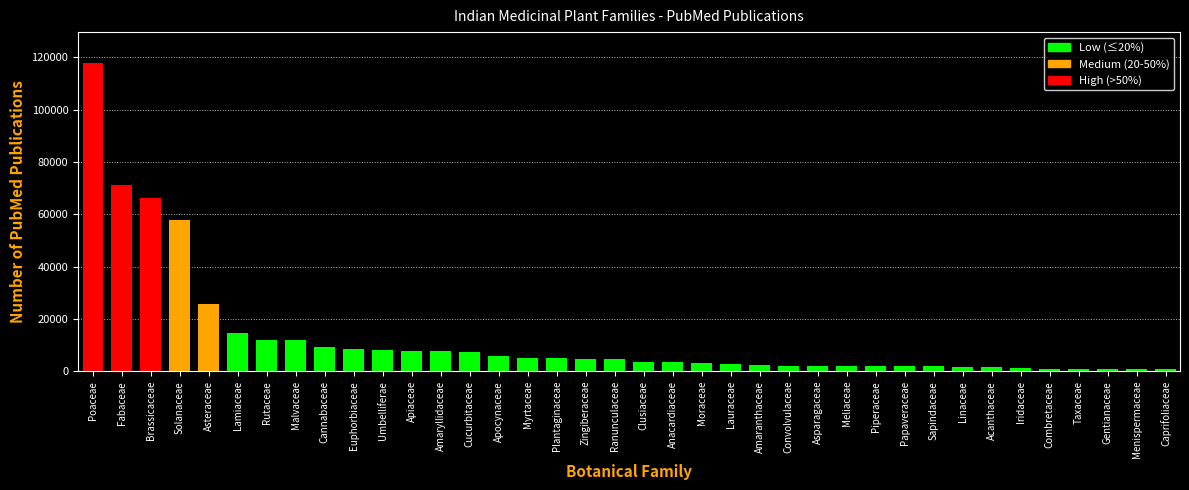

True or false: the data shows 7153 at Asteraceae.

False